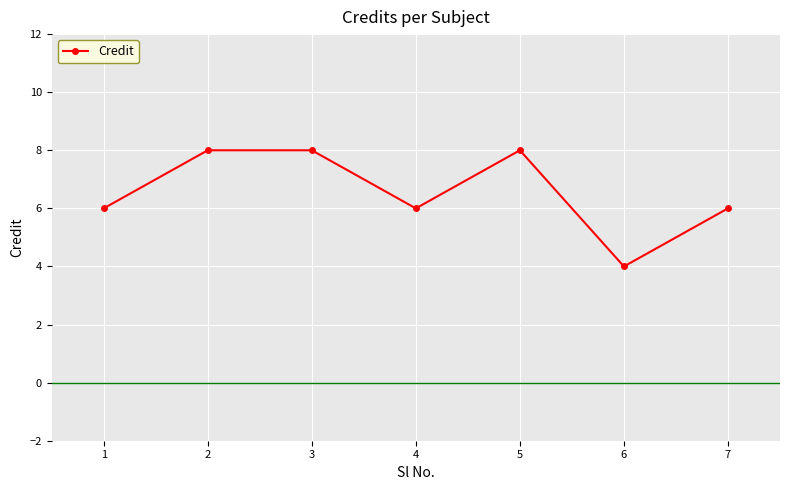

What is the difference between the maximum and minimum values?

4